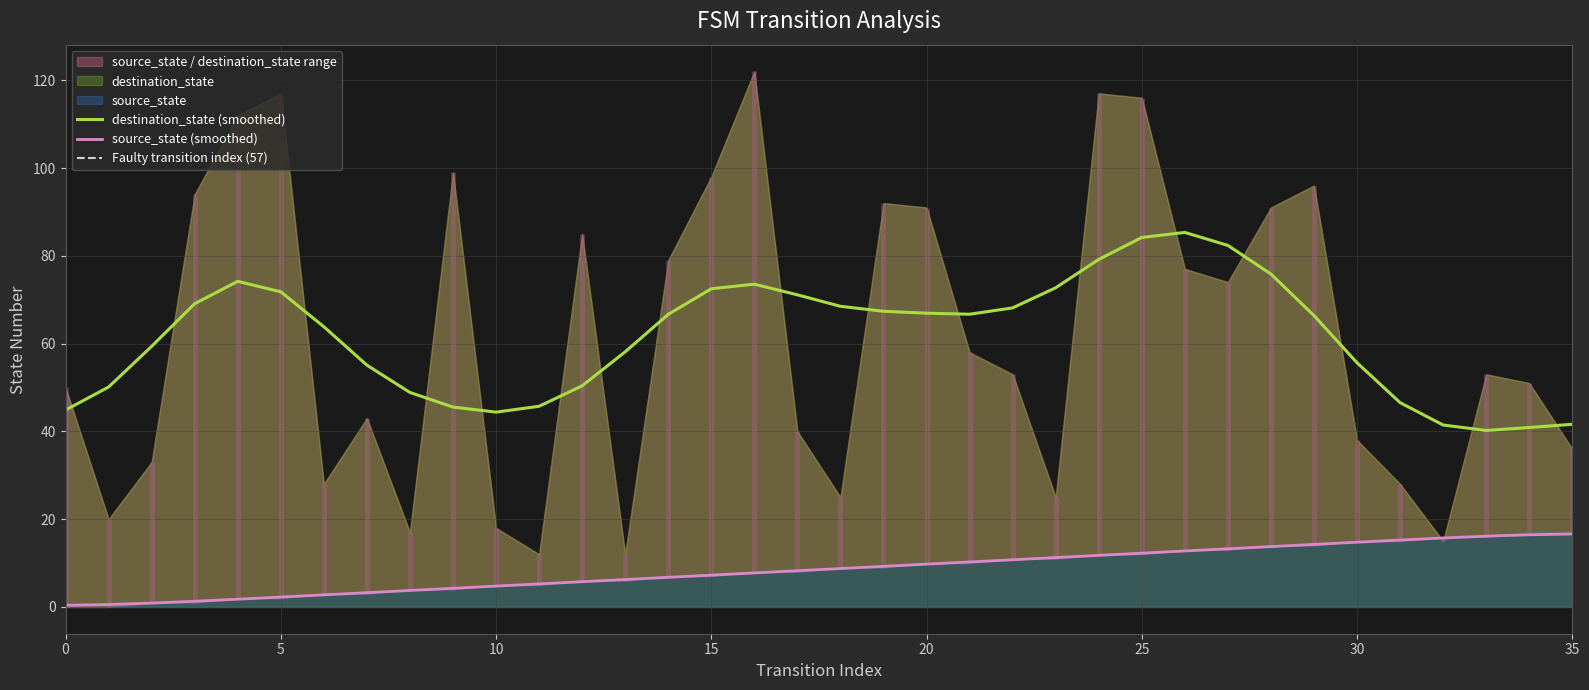

The chart shows a value of 2.6 at 18. True or false?

False